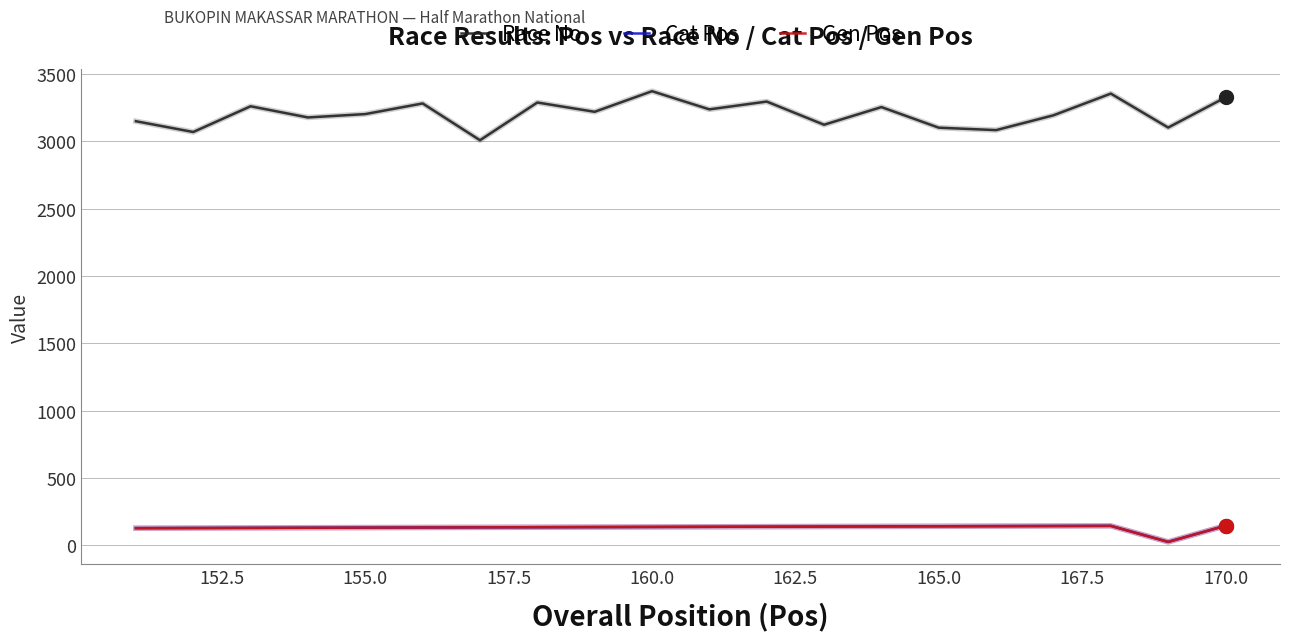

True or false: Race No and Gen Pos intersect in this chart.

False